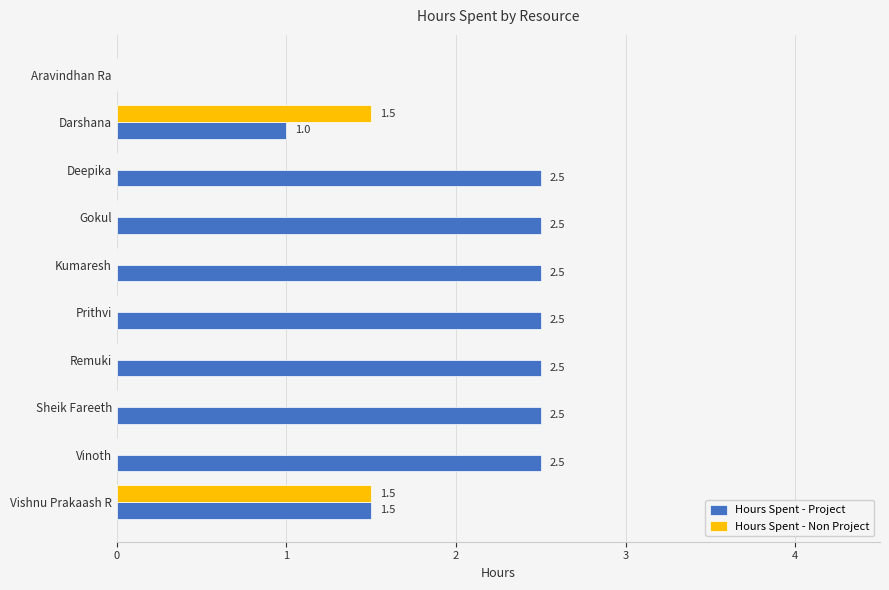

What are all the series names shown in the legend?

Hours Spent - Project, Hours Spent - Non Project